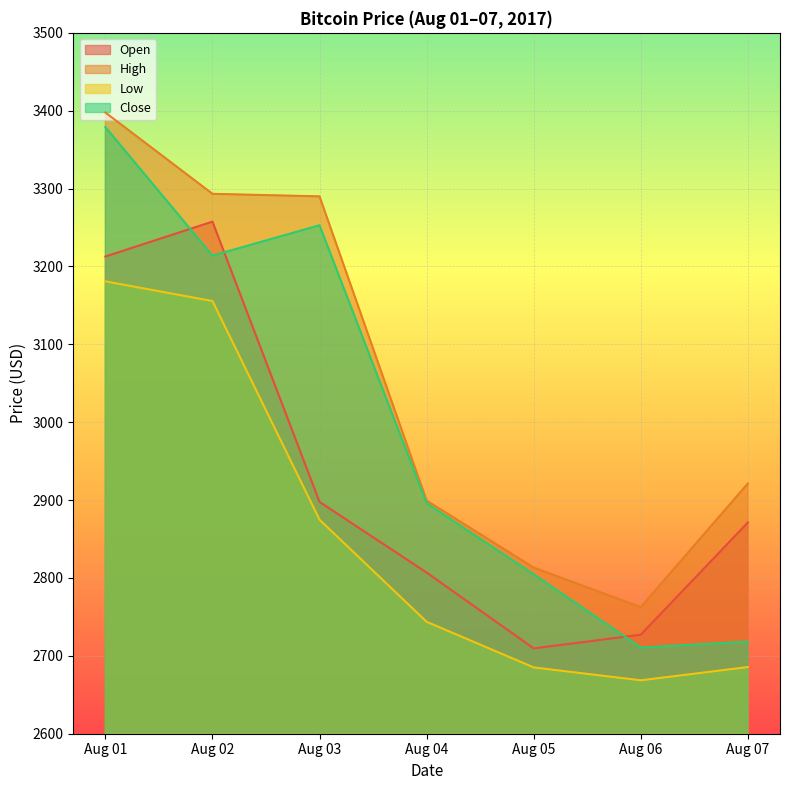

What is the average value of the Close series?

2996.5